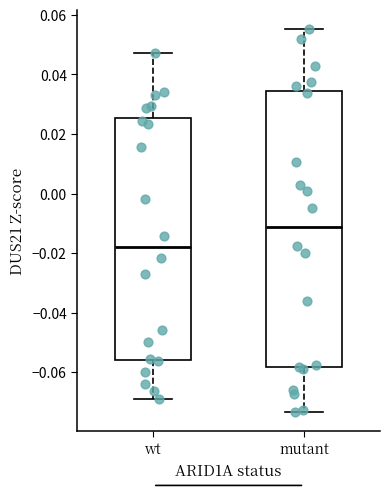

Reading left to right, transcribe this box plot: for each box, give where its median line is, the range the box spans, and where its two whiskers end, as read against the y-axis. The values are not printed on the chart, so give them approximately, as read against the axis.

wt: median -0.018, box -0.056 to 0.026, whiskers -0.068 to 0.048
mutant: median -0.012, box -0.058 to 0.034, whiskers -0.074 to 0.056